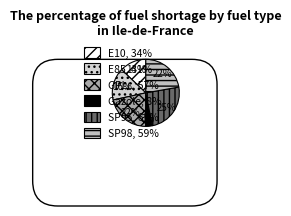

Does any single category account for the majority?

No